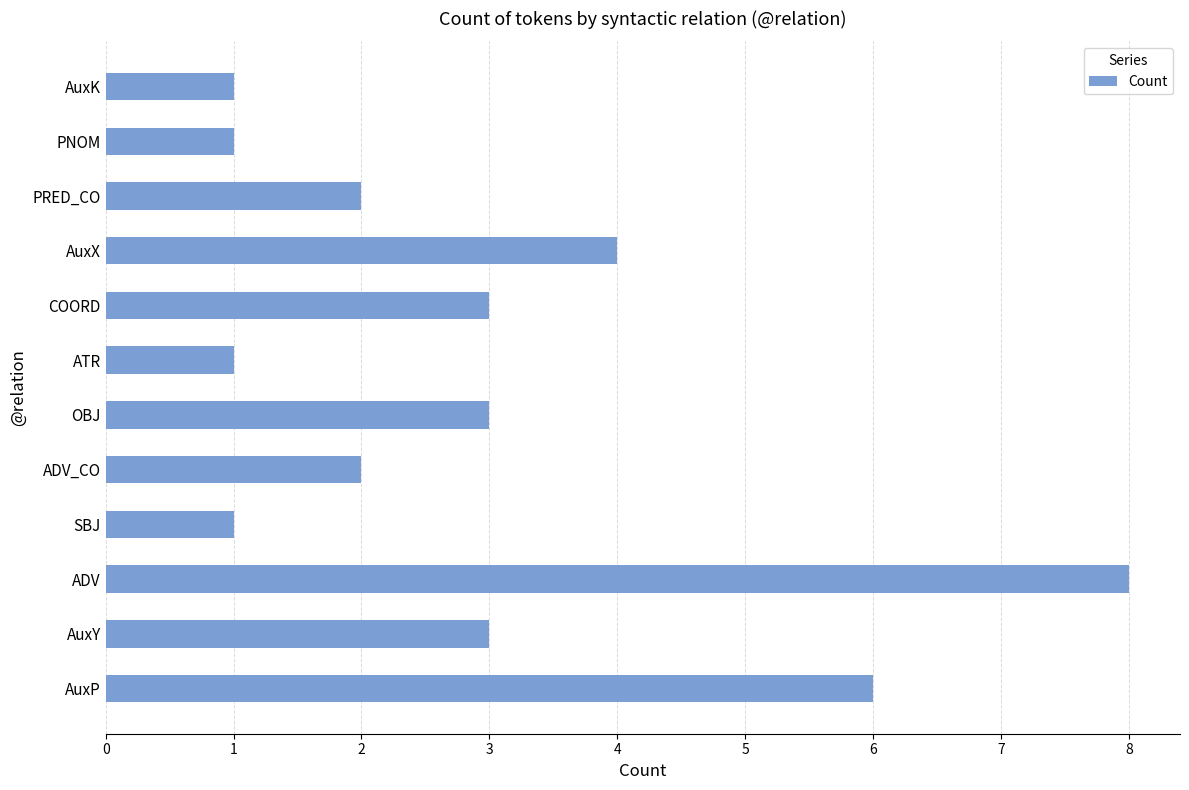

Which label corresponds to the largest value in the chart?

ADV